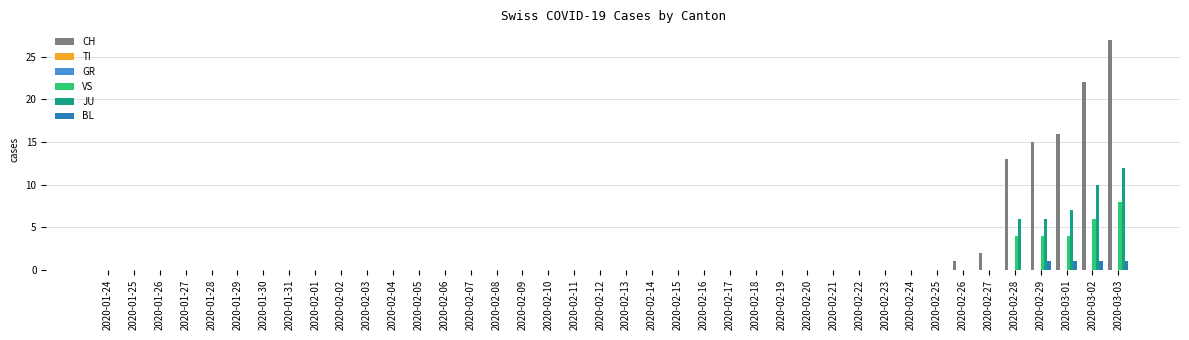

The VS series shows -5 at 2020-02-12. True or false?

False